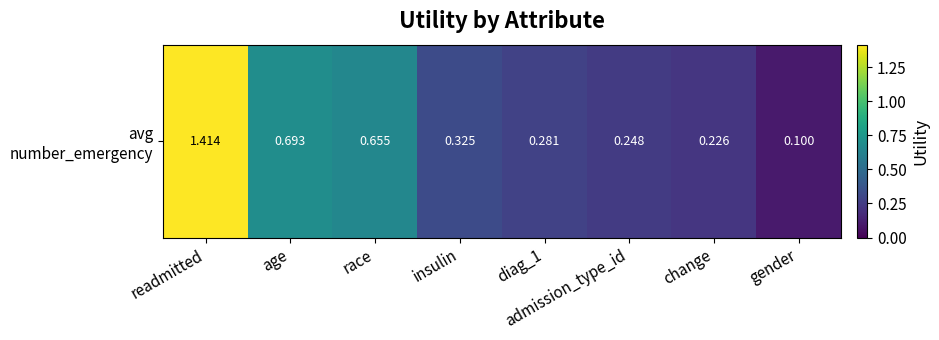

How many distinct data groups are displayed?

1